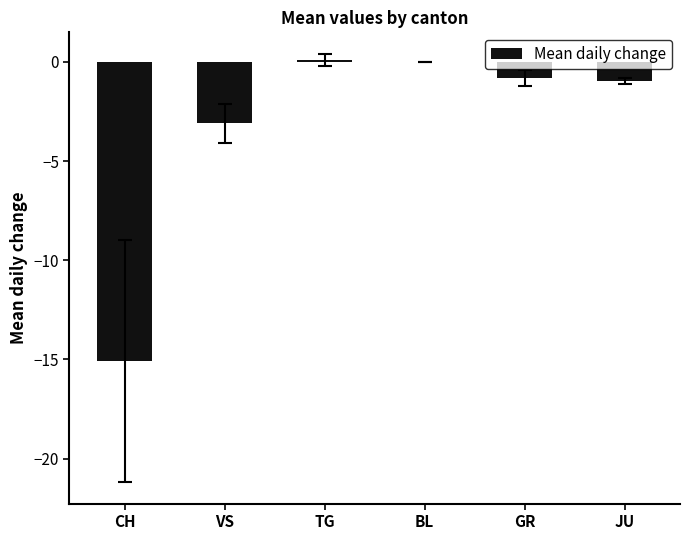

At which label is the value closest to -7?

VS